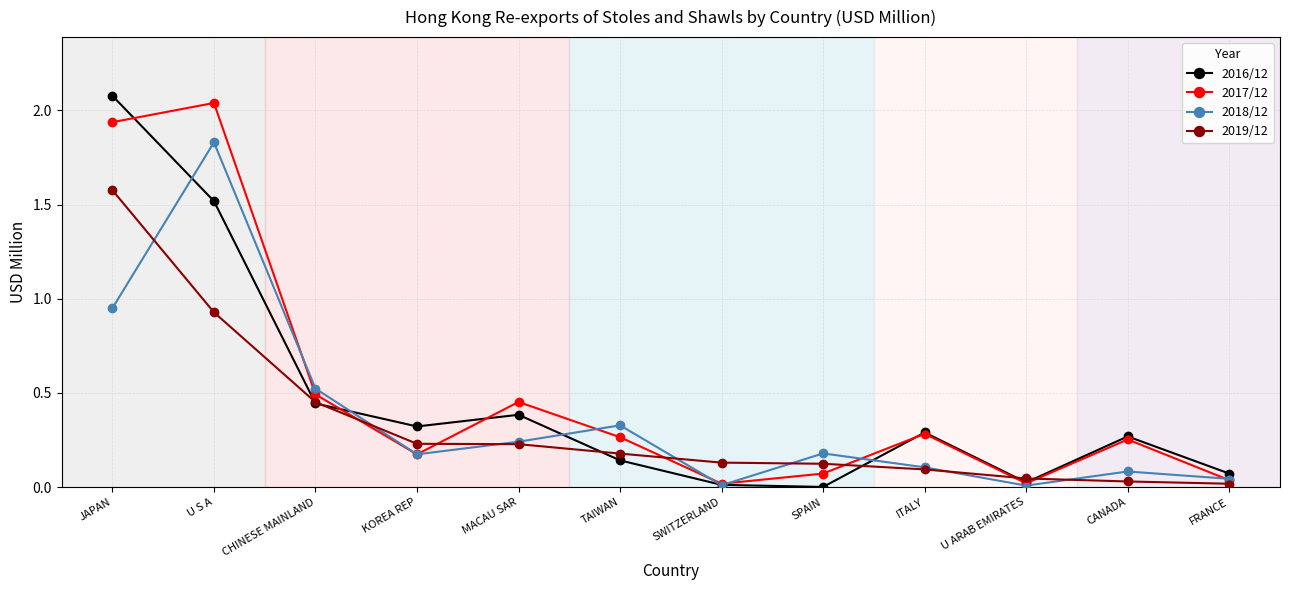

At how many categories does at least one series exceed 0?

12